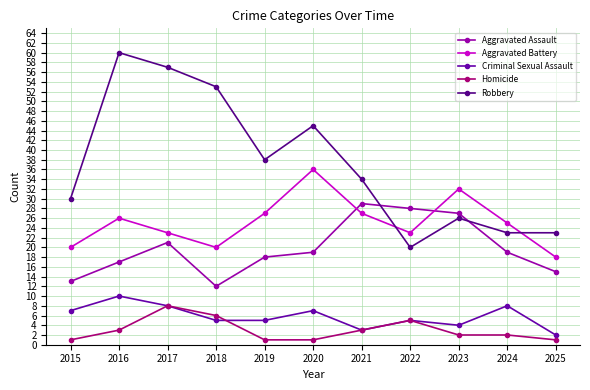

Rank the series at 2016 from highest to lowest value.

Robbery, Aggravated Battery, Aggravated Assault, Criminal Sexual Assault, Homicide